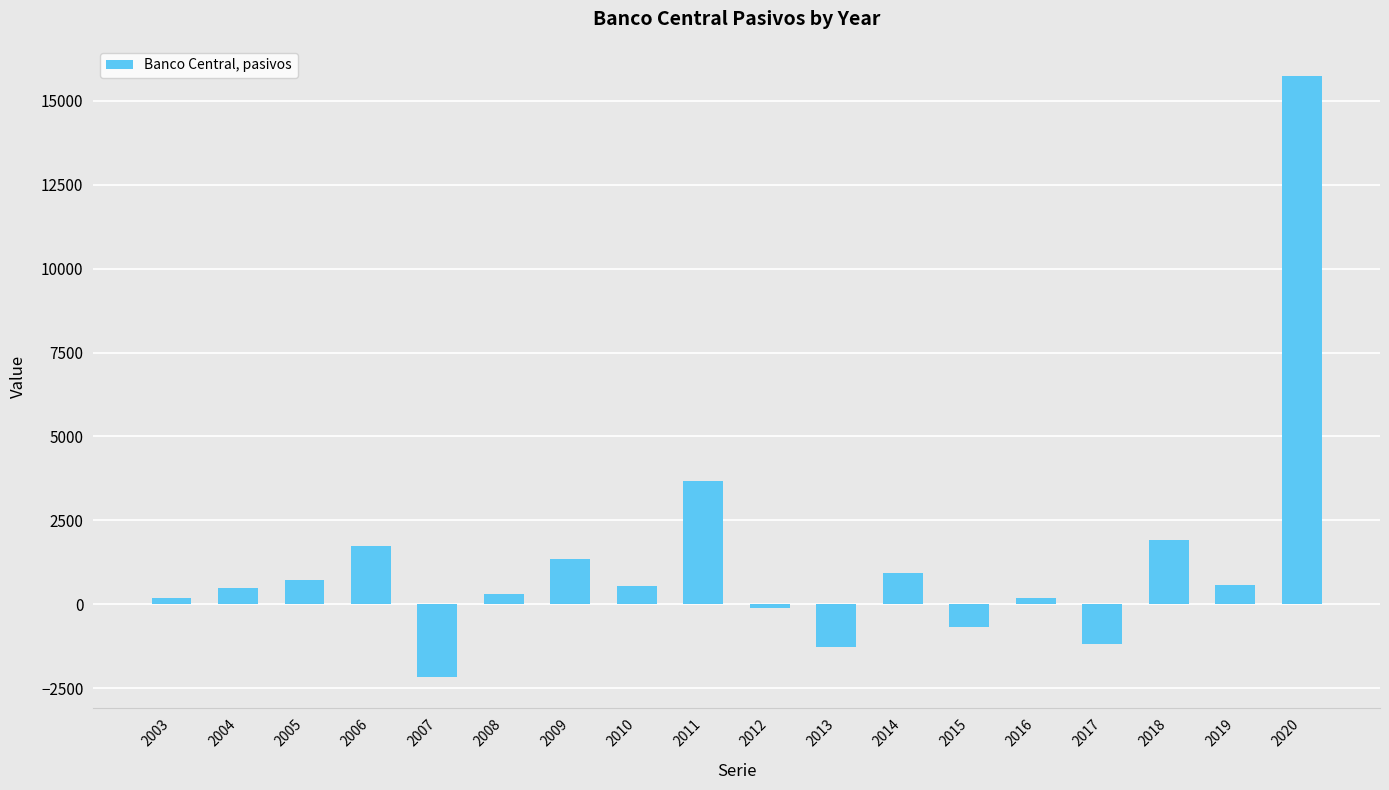

At which category does the chart reach its peak across all series?

2020